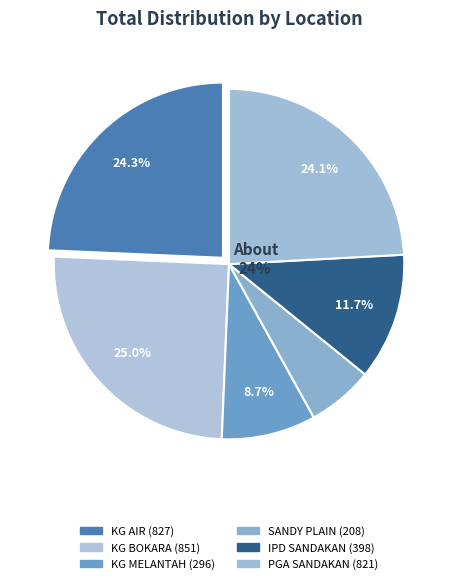

Is KG BOKARA the majority of the pie?

No